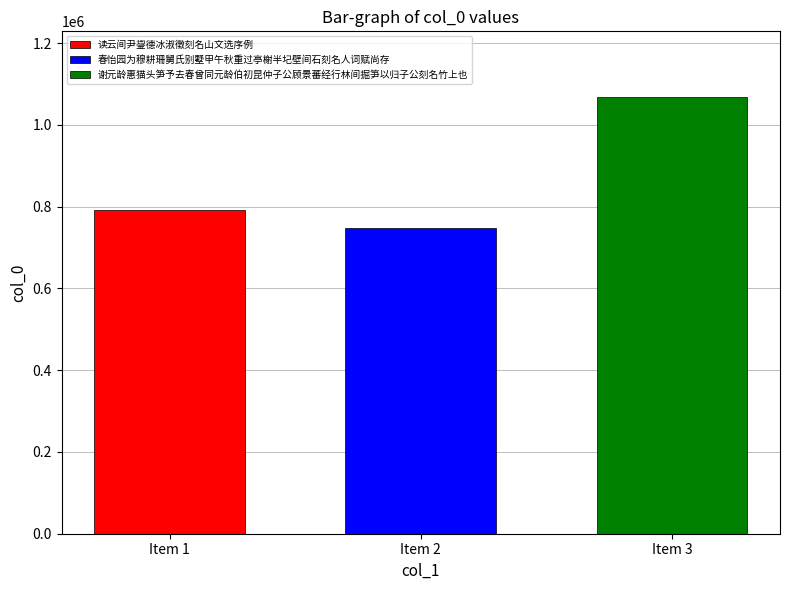

Read the 春怡园为穆耕珊舅氏别墅甲午秋重过亭榭半圮壁间石刻名人词赋尚存 value at Item 2.

748726